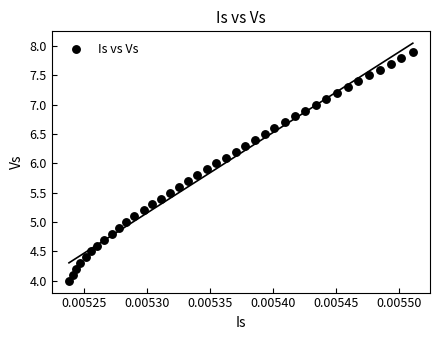

What is the range of Y values (max minus min)?

3.9